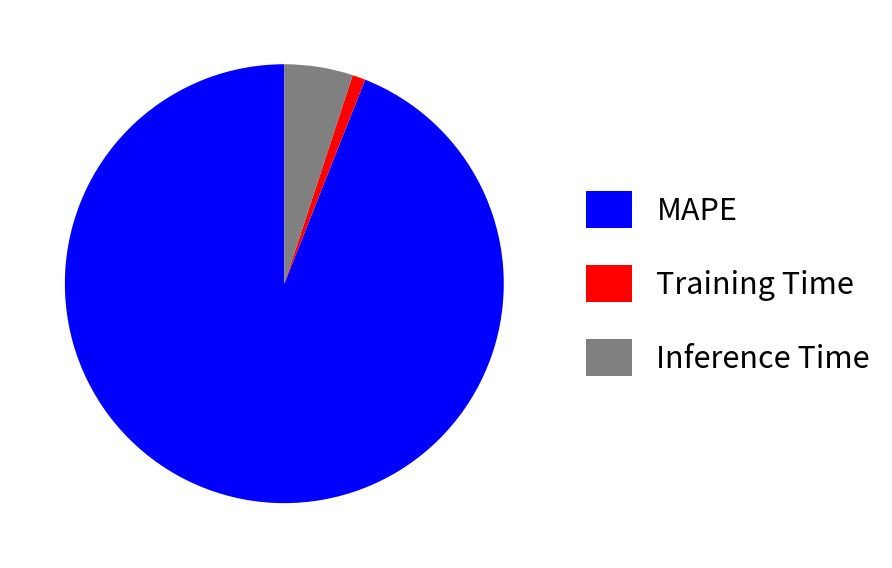

How many segments does this pie chart have?

3